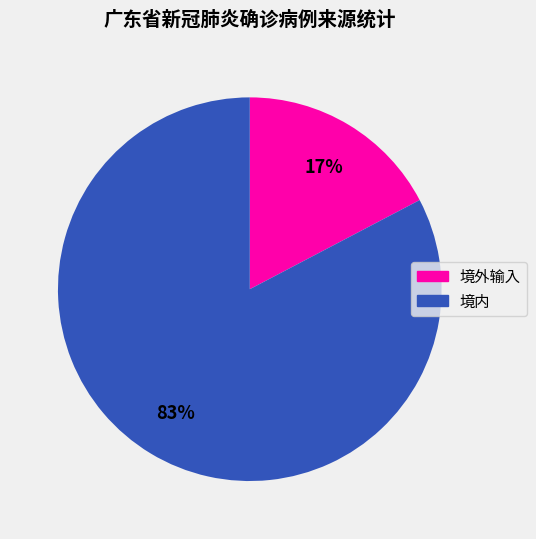

To the nearest percent, what is the combined percentage of 境内 and 境外输入?

100%